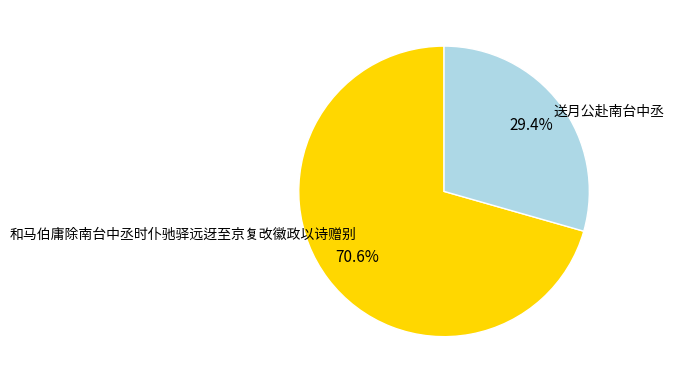

Which category accounts for the majority?

和马伯庸除南台中丞时仆驰驿远迓至京复改徽政以诗赠别